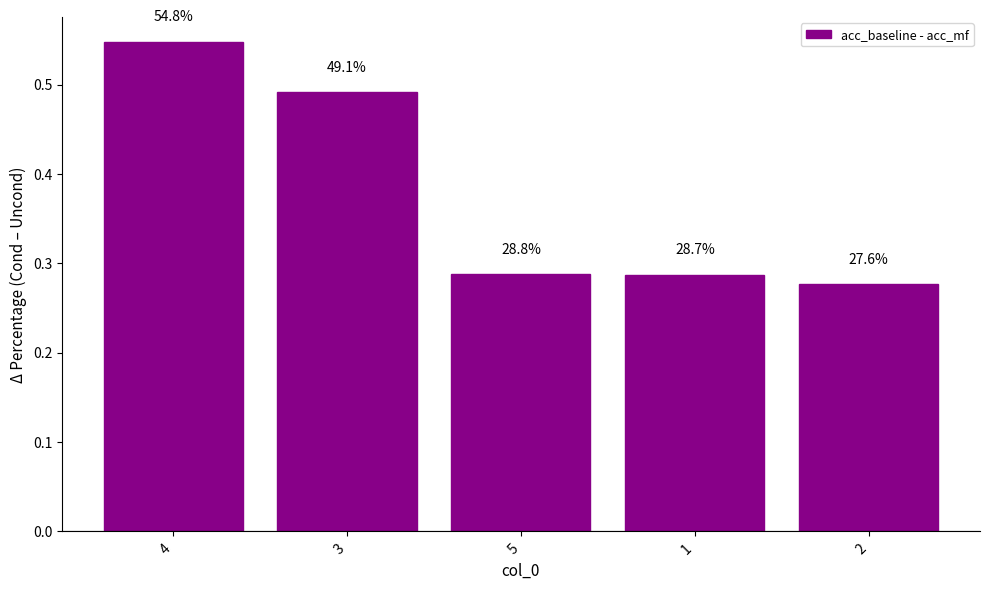

Count the values in the range 0 to 1.

5